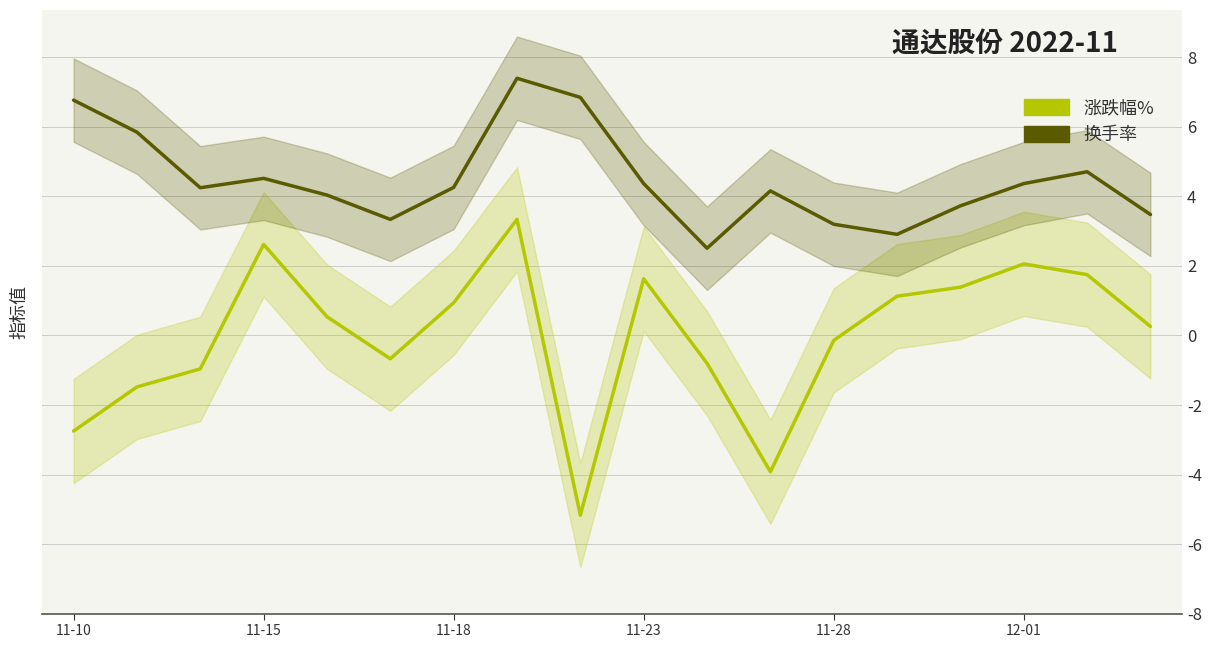

What is the difference between the 涨跌幅% values at 7 and 8?

8.5